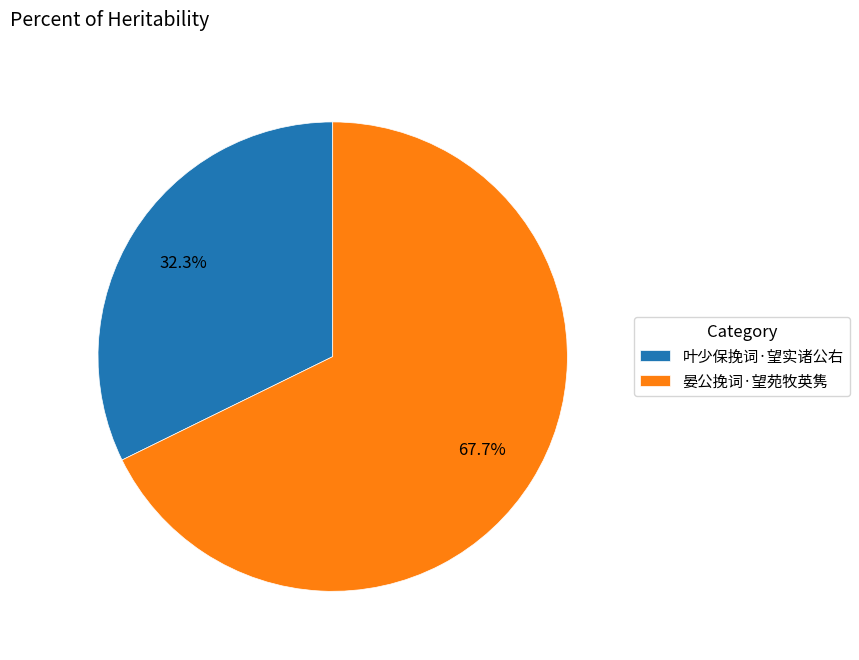

What percentage is the 晏公挽词·望苑牧英隽 slice, to the nearest percent?

68%